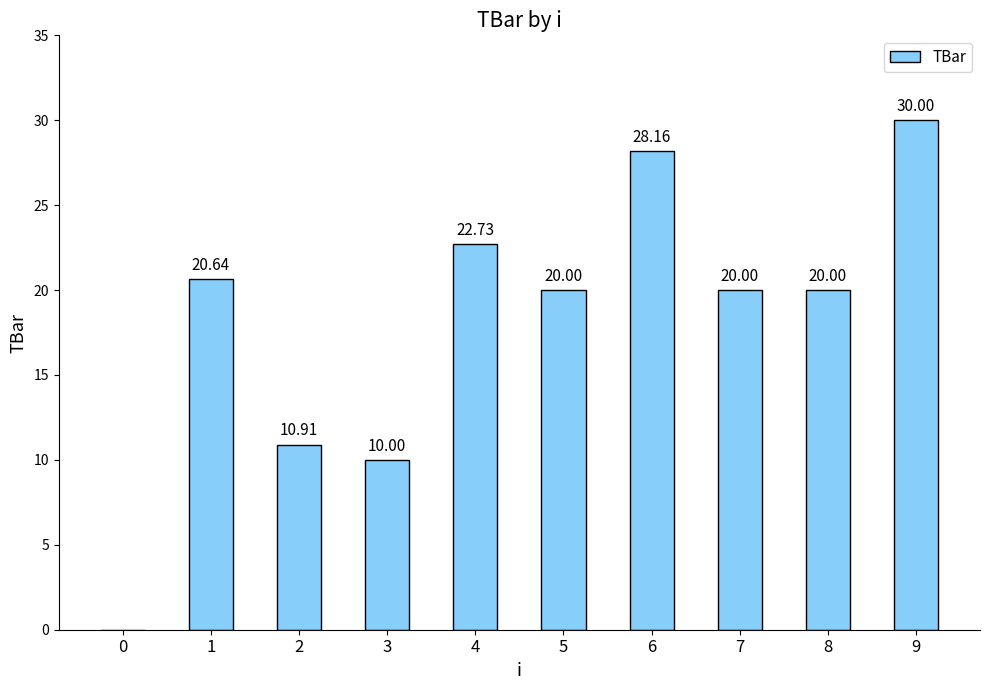

What is the sum of the values at 9 and 1?

50.6